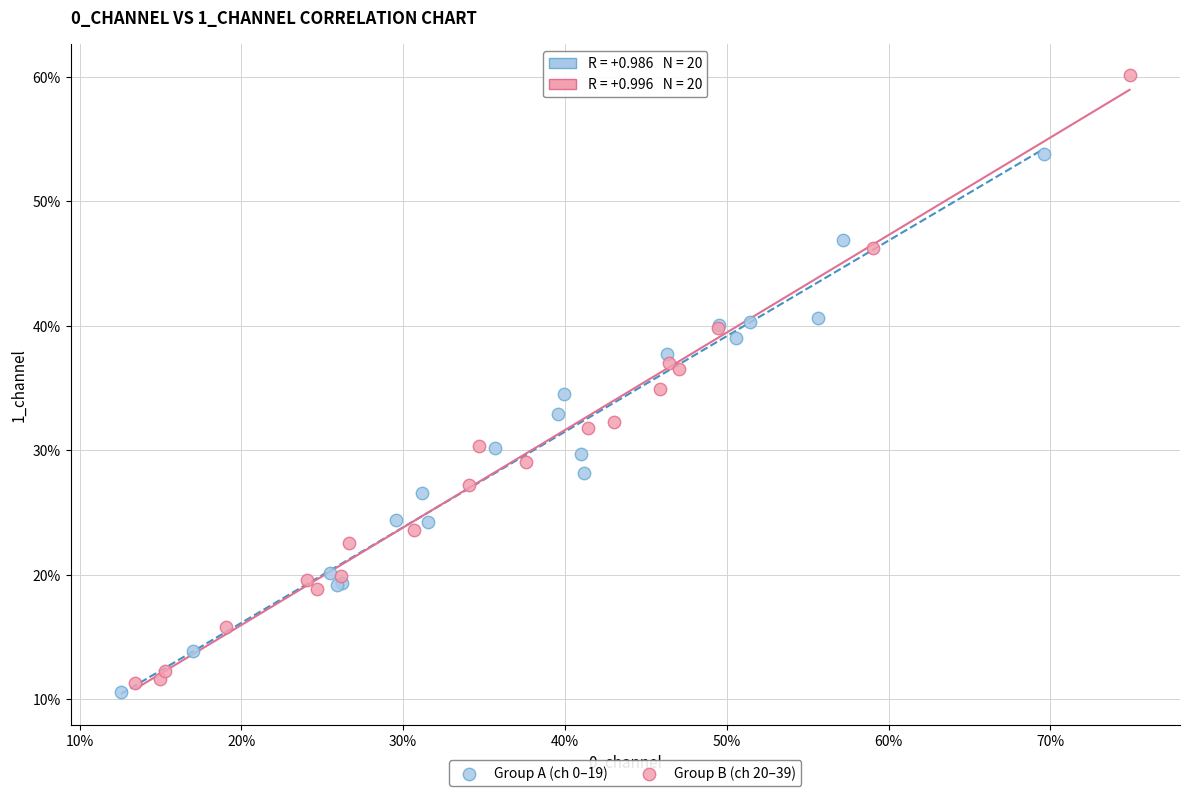

Which series contains the highest Y value?

Group B (ch 20–39)